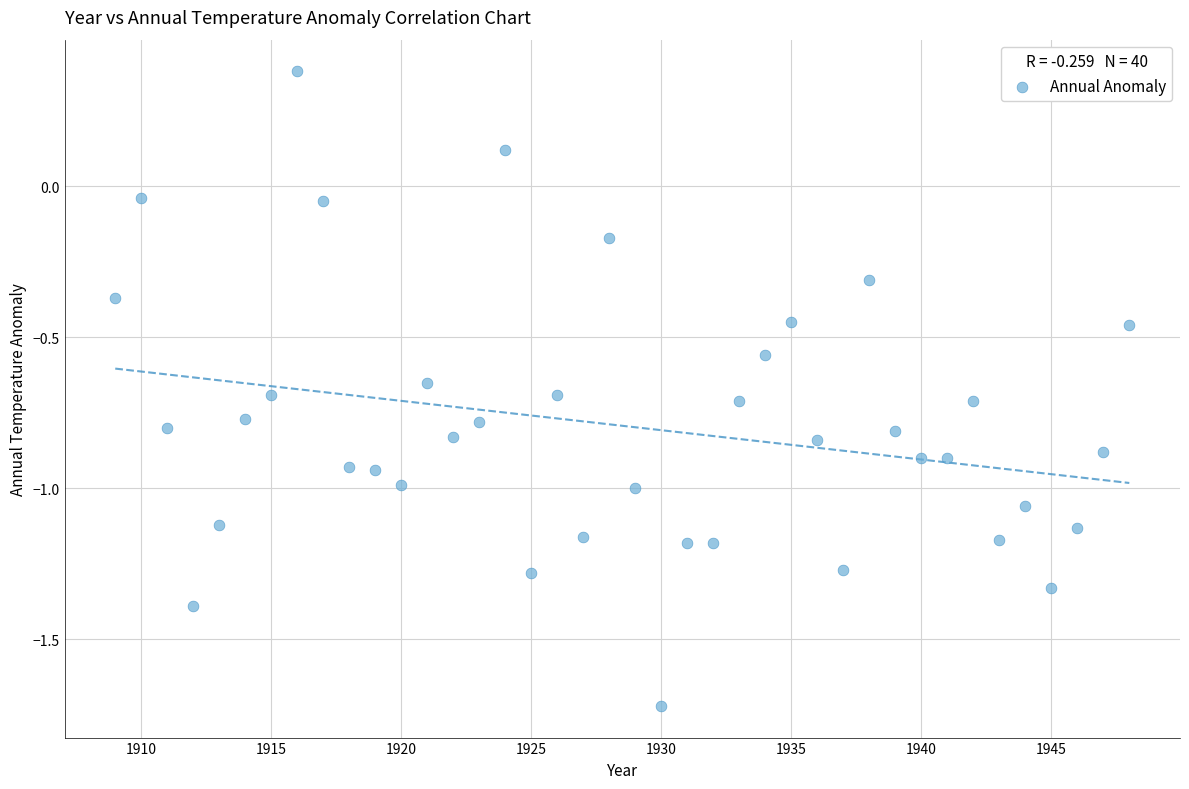

What is the range of Y values (max minus min)?

2.1